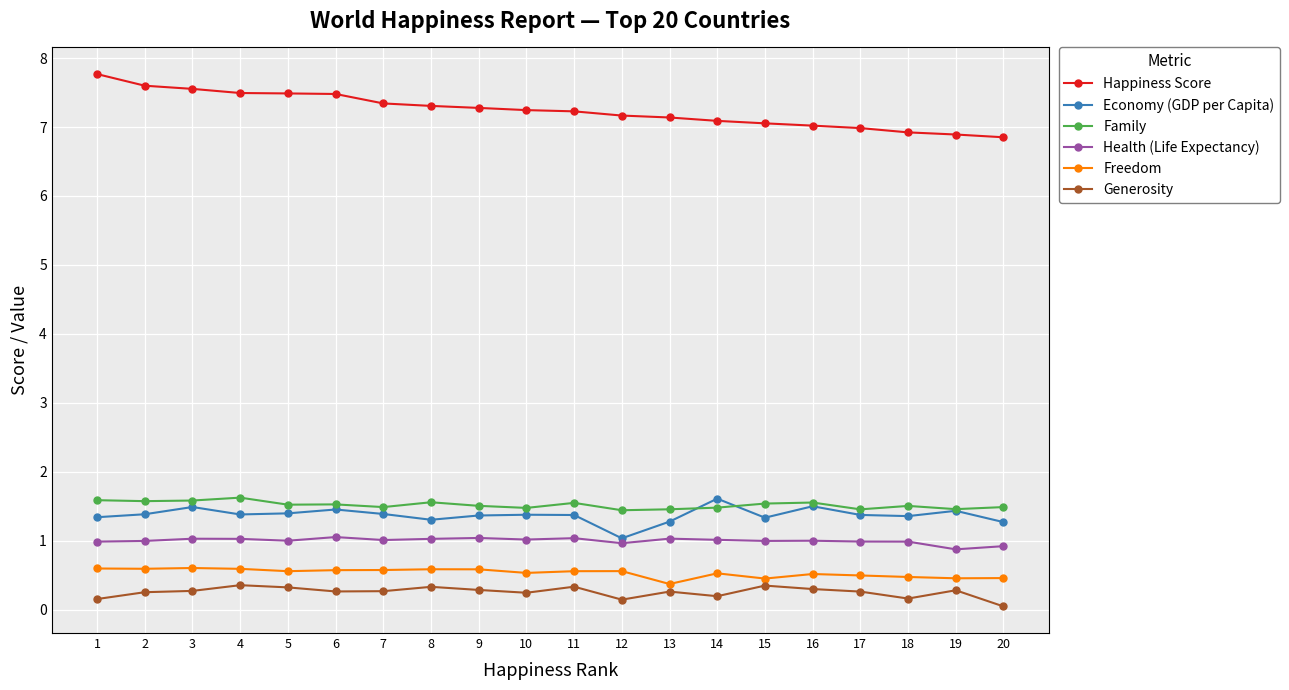

True or false: Freedom and Health (Life Expectancy) cross at least once.

False